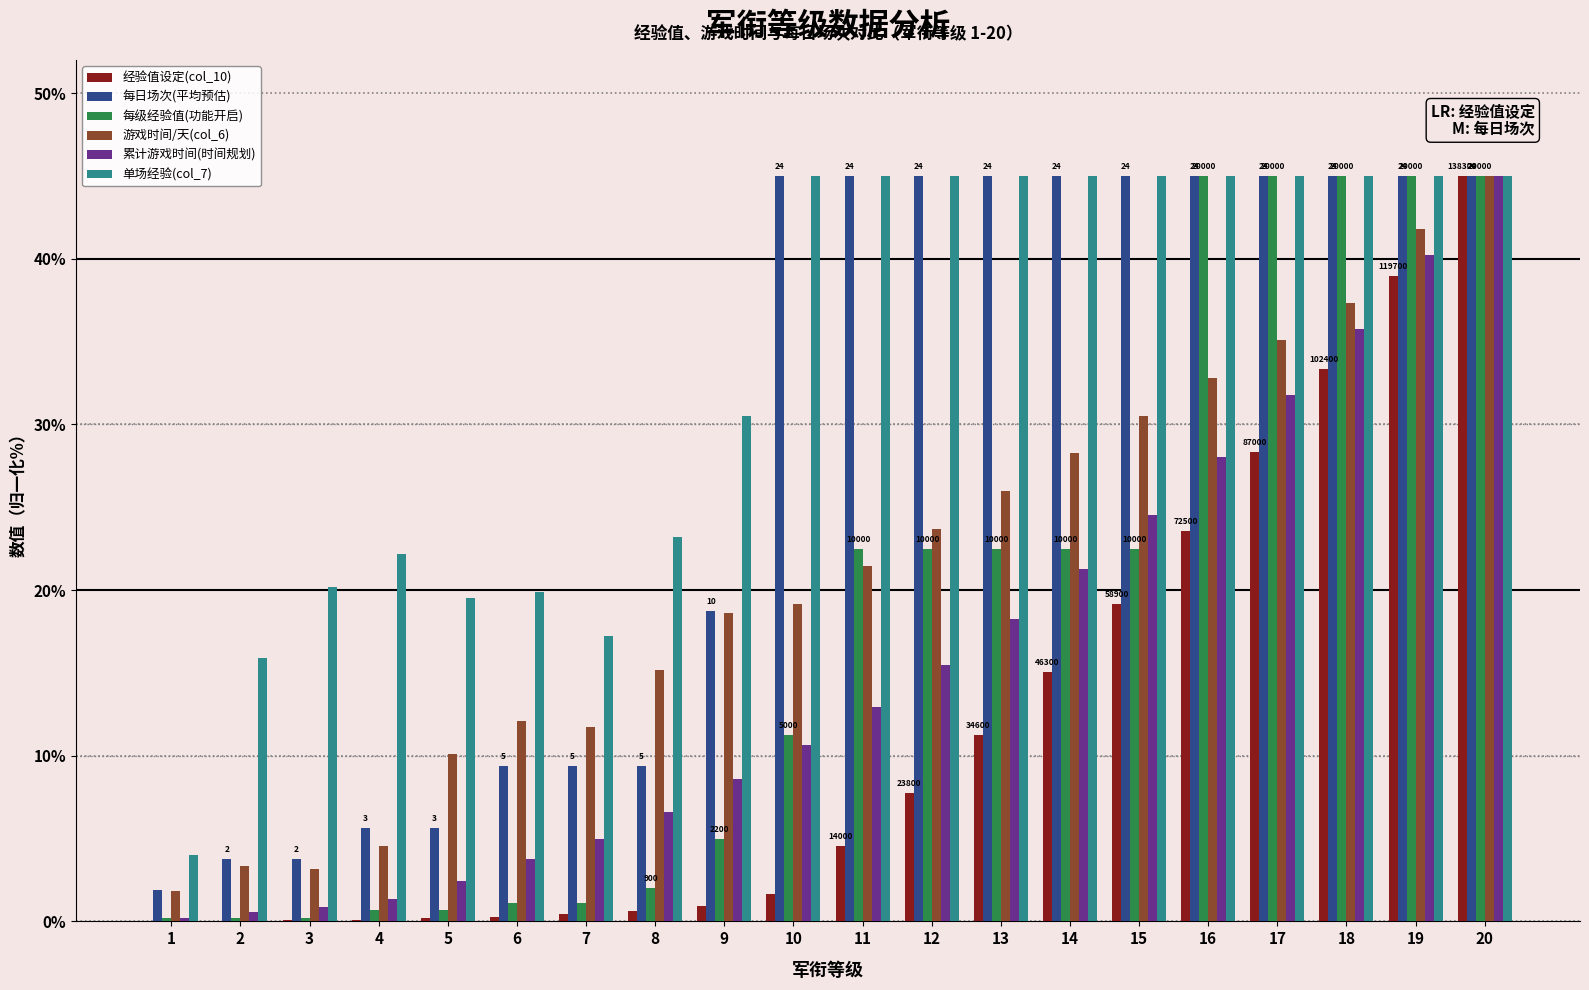

Does the chart contain stacked bars?

No